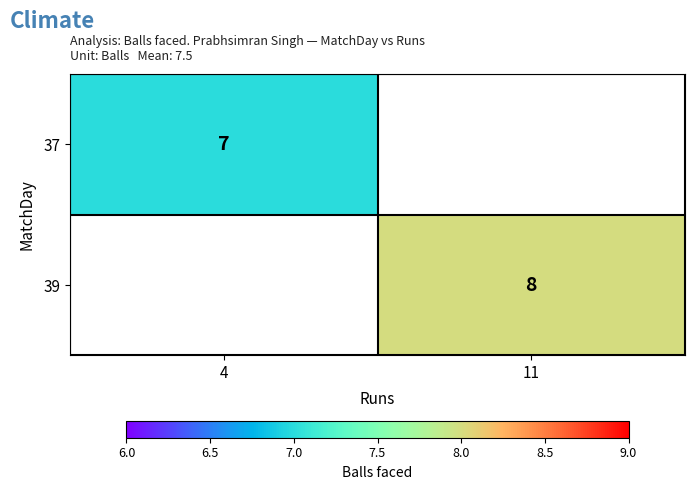

Is it true that 39 equals 8 at 11?

True